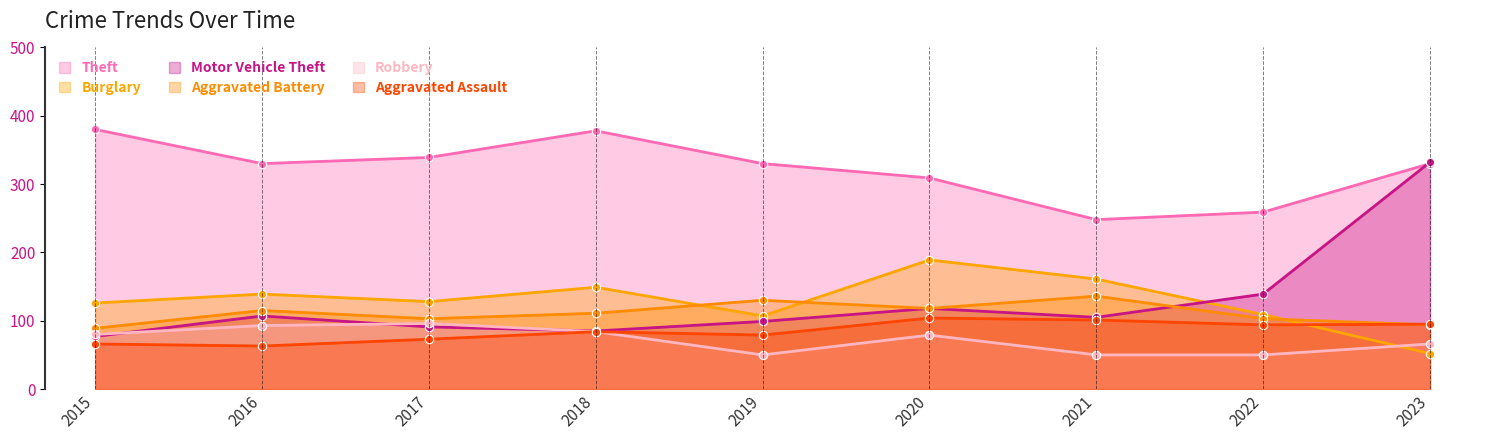

What is the sum of all Aggravated Assault values?

759